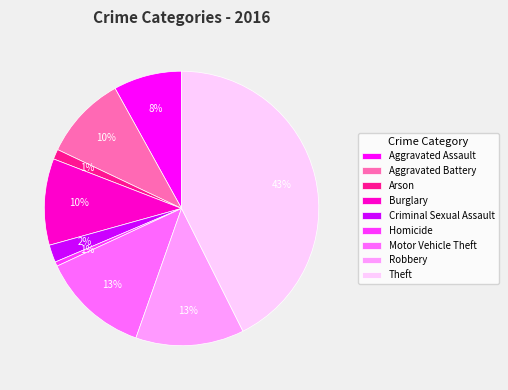

Does Aggravated Assault account for over 50% of the chart?

No